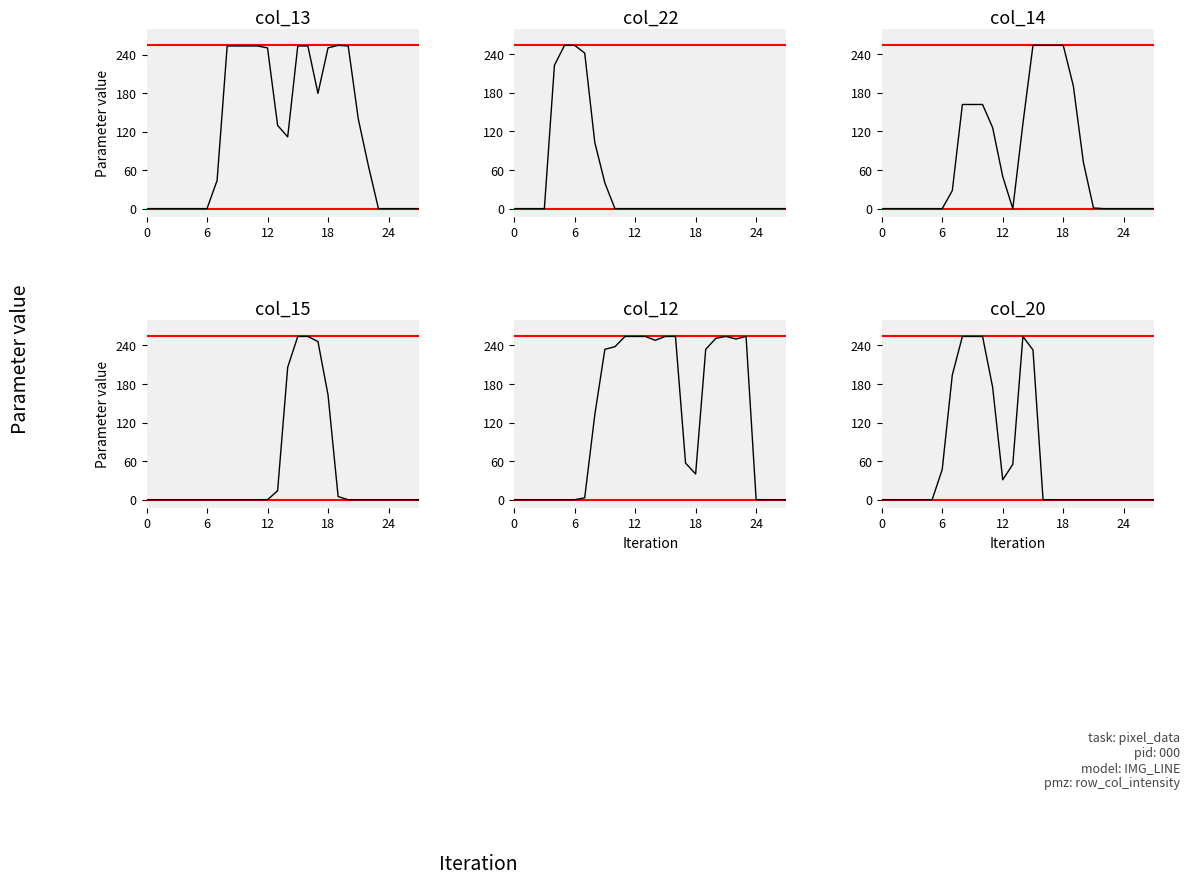

Where is the first local maximum for col_20?

14